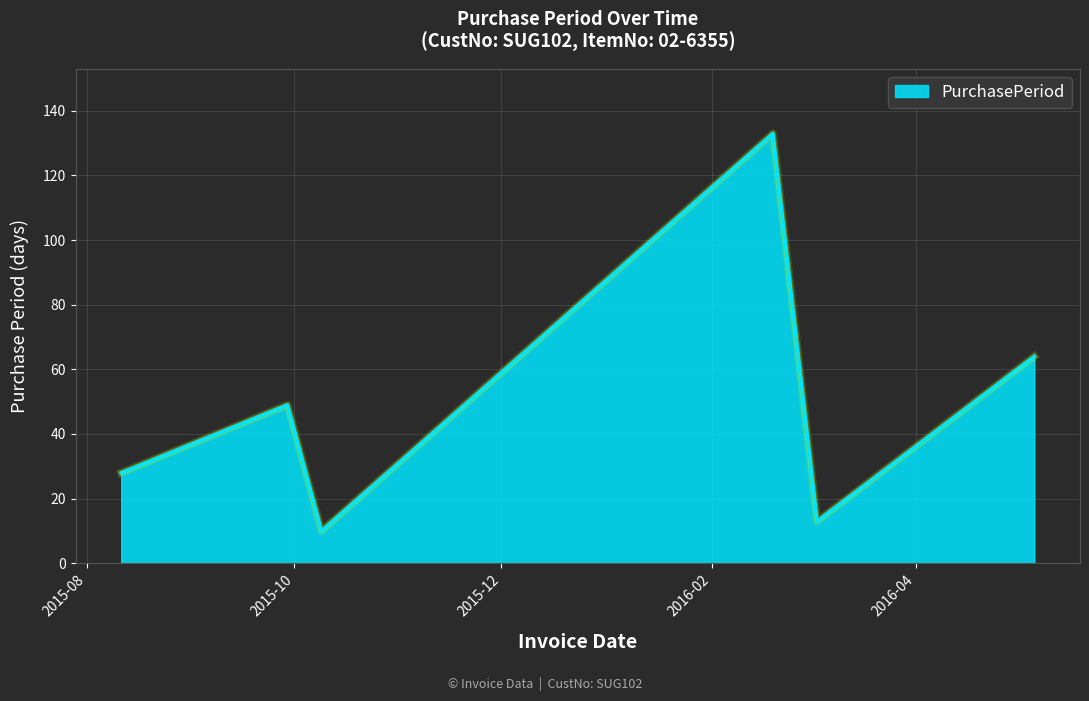

What is the smallest value displayed?

10